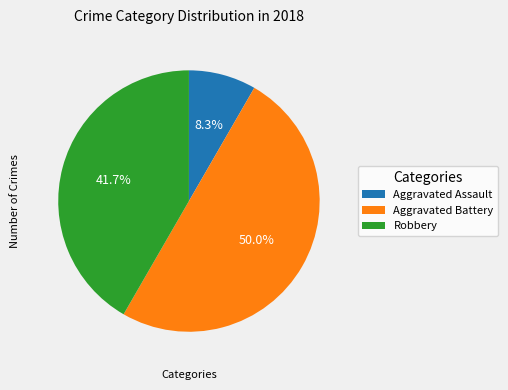

What is the total percentage of Aggravated Assault and Aggravated Battery?

58.3%